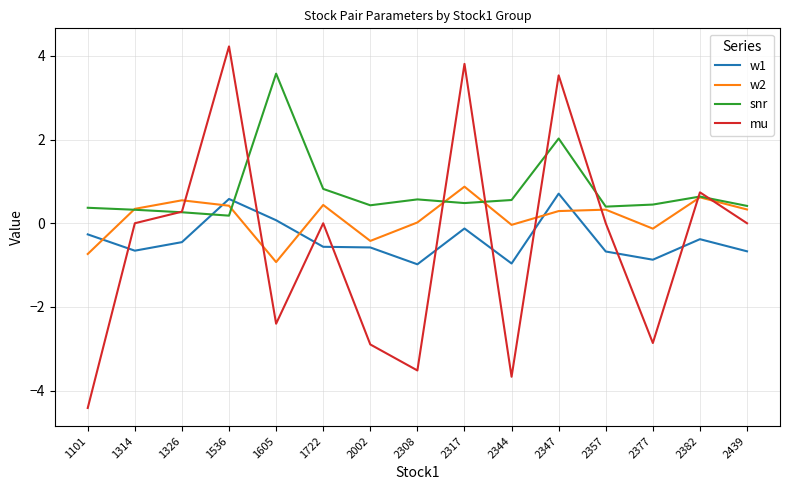

Is it true that mu equals -4.3 at 2002?

False